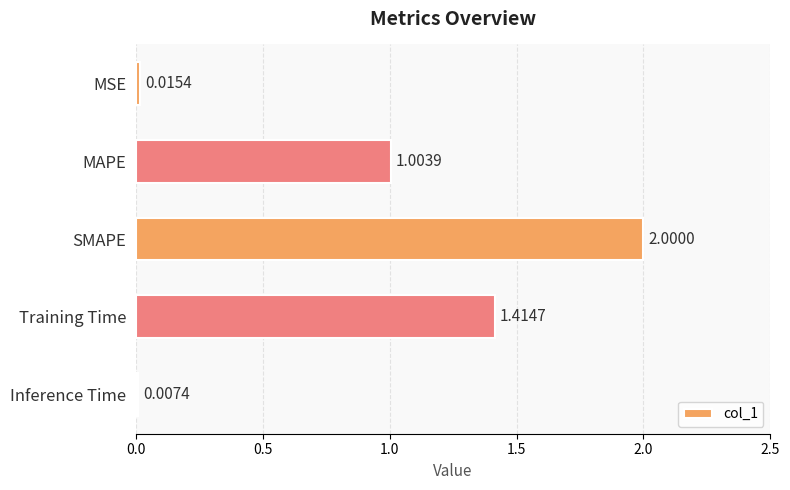

Are the bars horizontal?

Yes